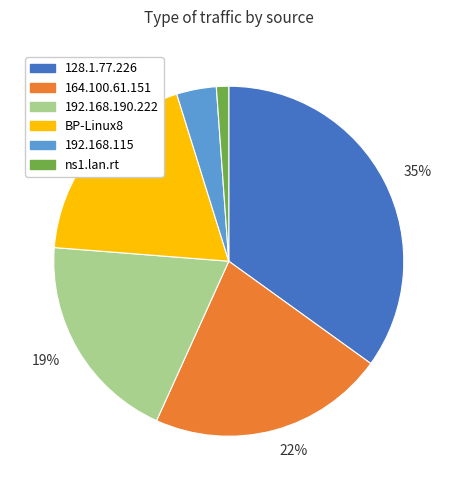

Is there any slice that represents more than half of the pie?

No